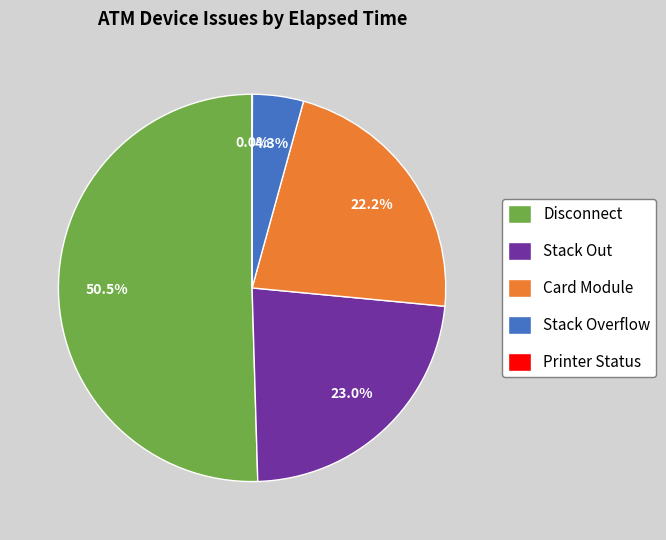

What is the ratio of the value at Stack Out to the value at Card Module?

1.0